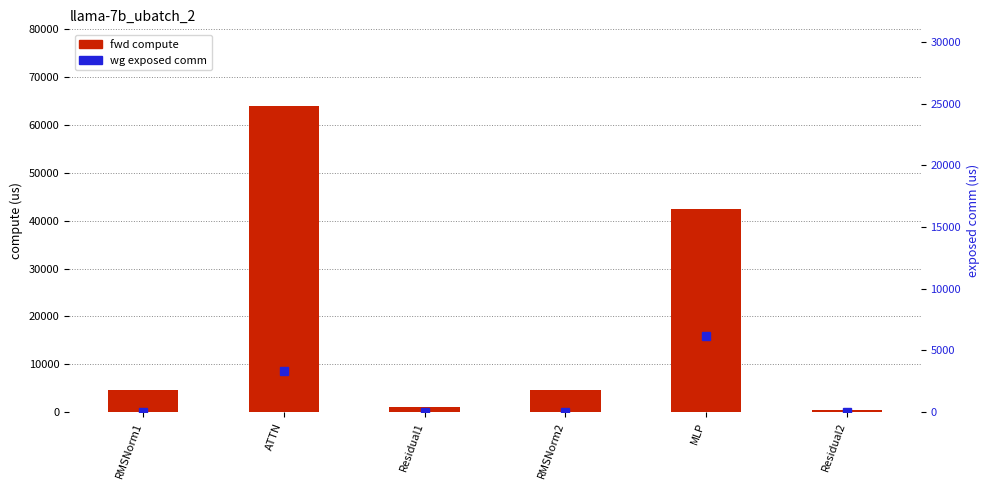

The fwd compute series shows 497.4 at Residual2. True or false?

True